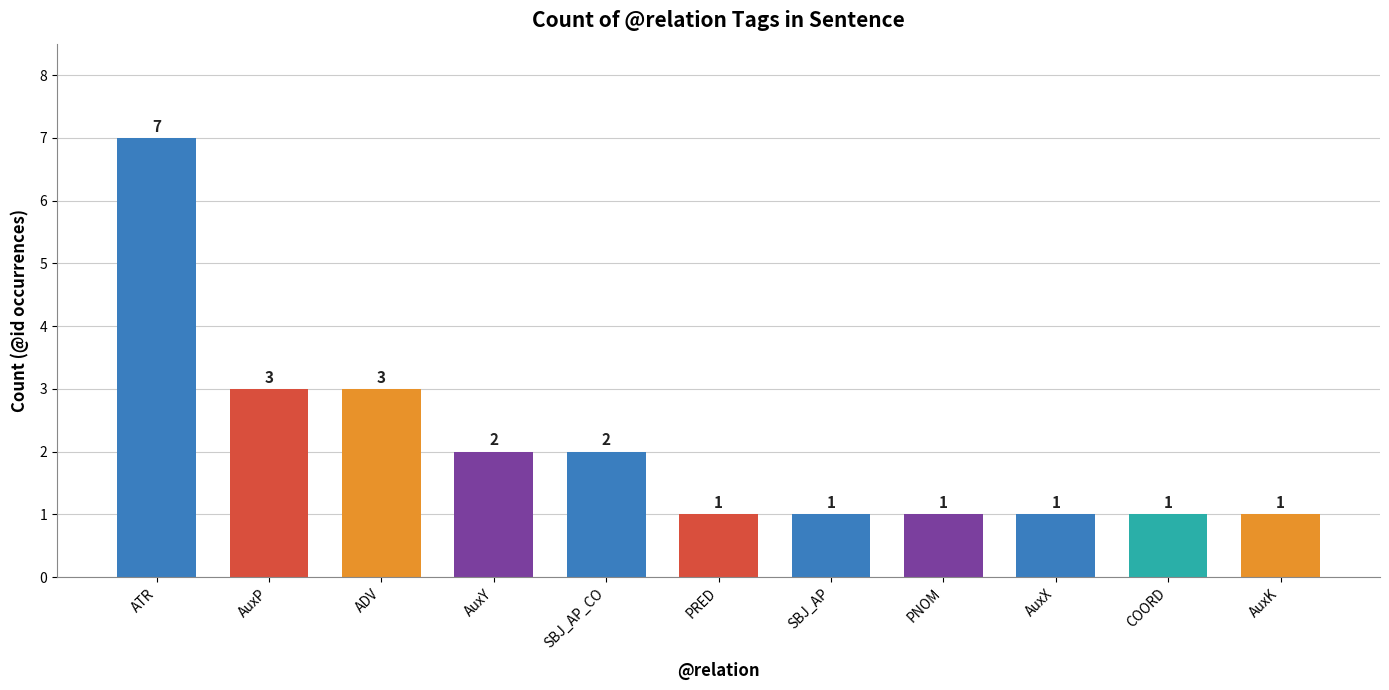

Which has a higher value, PNOM or AuxY?

AuxY